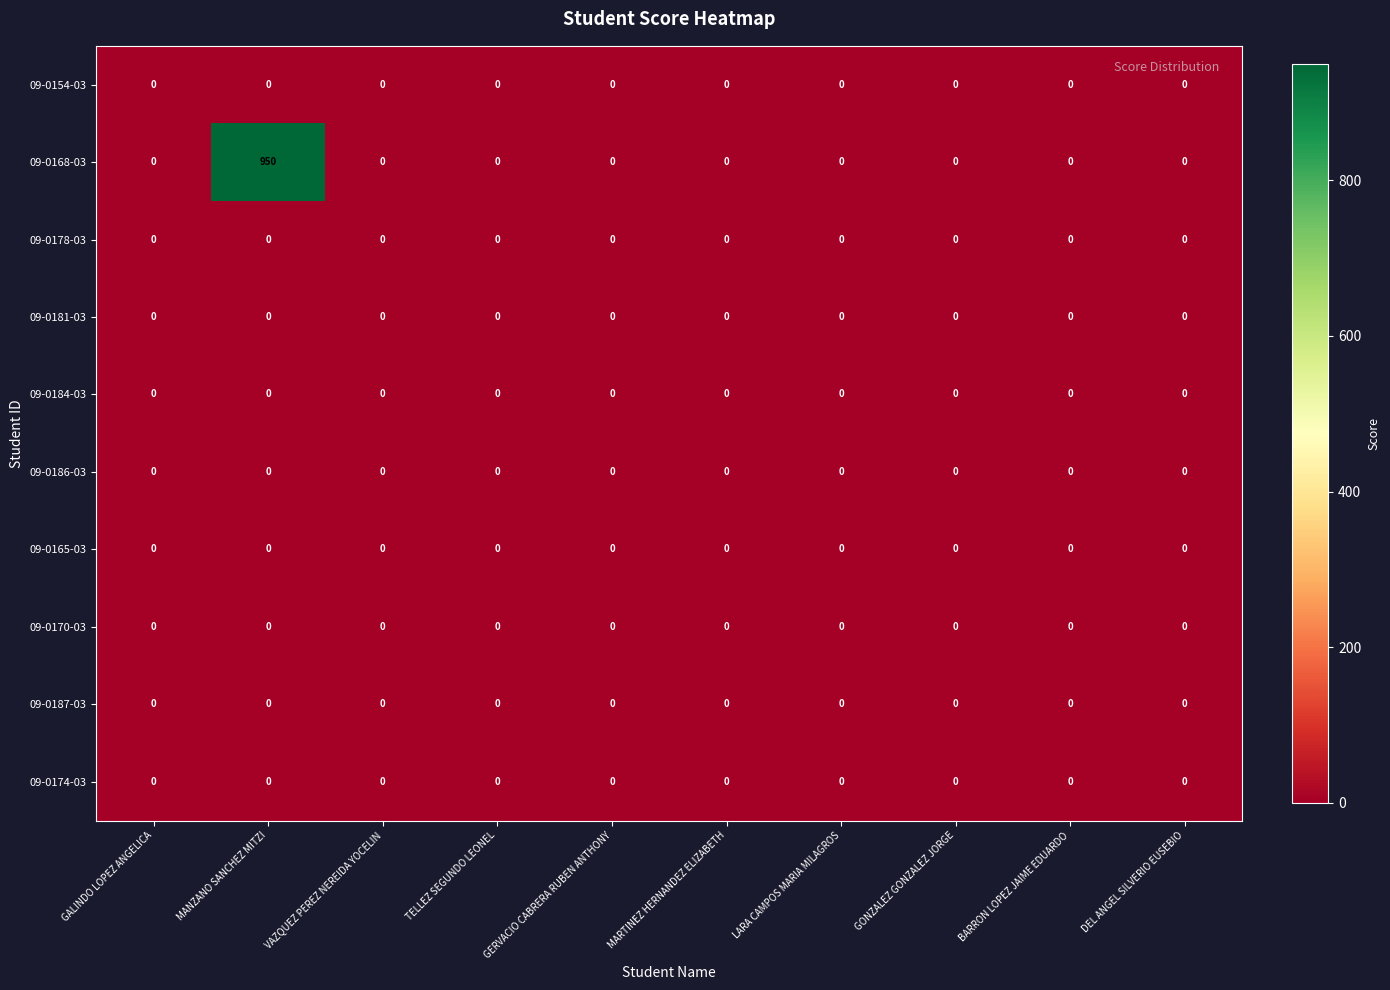

What is the maximum value shown in the chart?

950